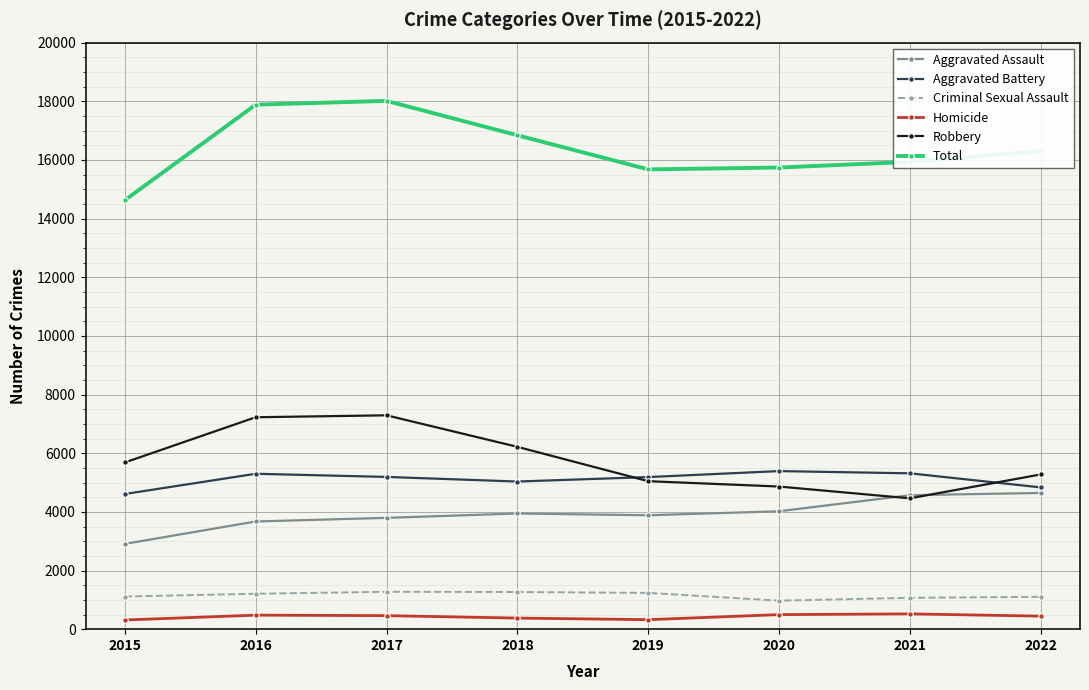

How many interior local valleys does the Robbery series have?

1